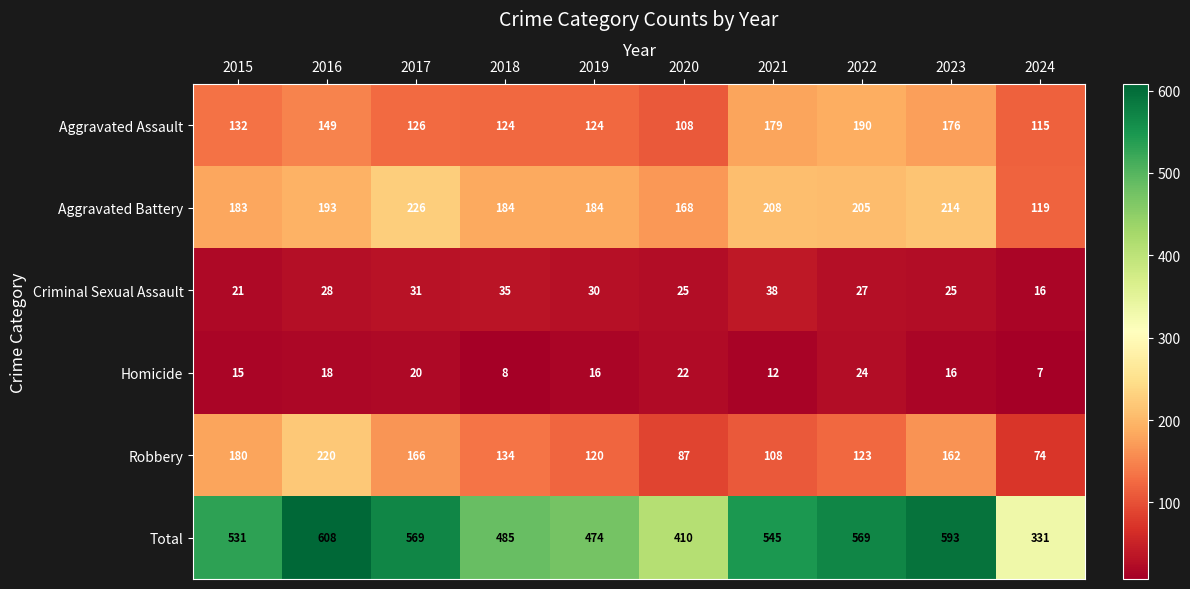

The value of Criminal Sexual Assault at 2016 is 28. True or false?

True